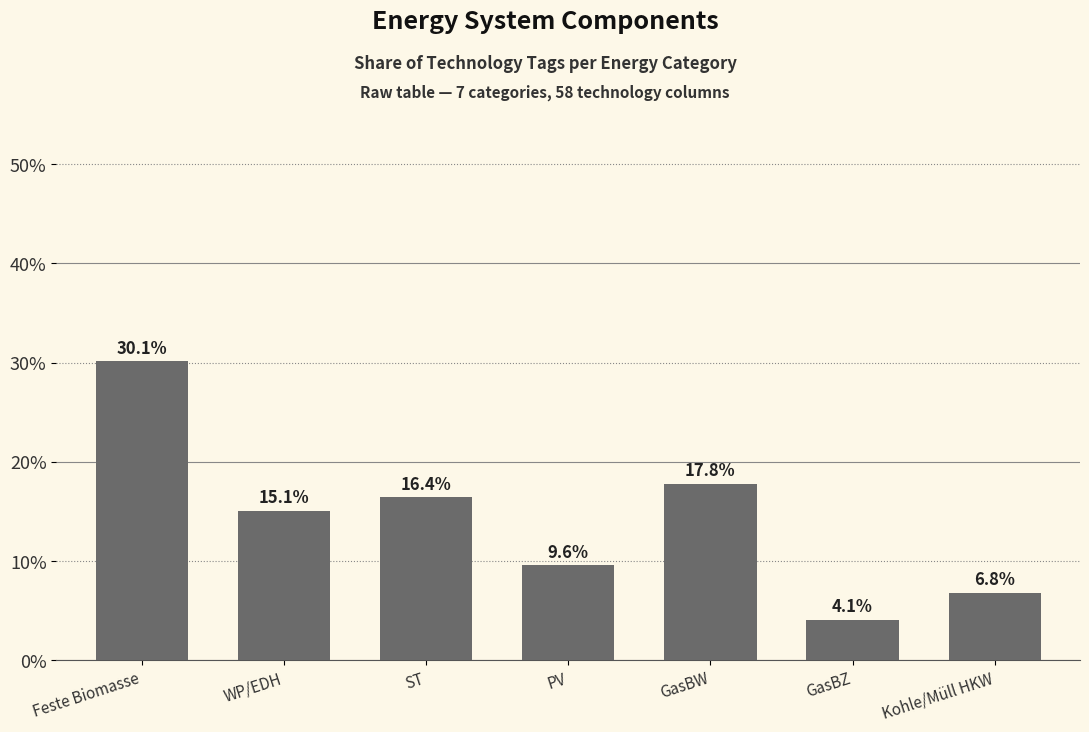

Between Kohle/Müll HKW and GasBZ, which is larger?

Kohle/Müll HKW